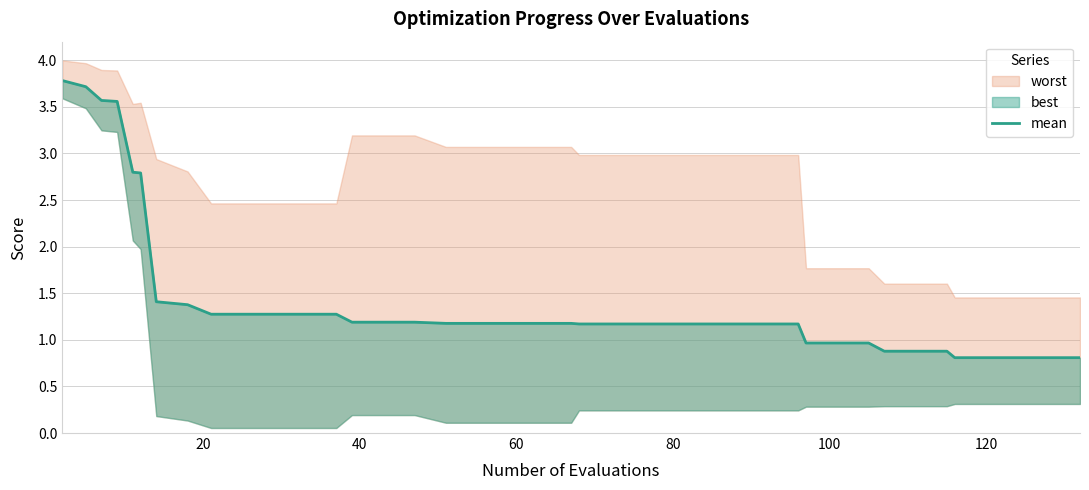

What is the difference between the second highest and minimum values?

2.9